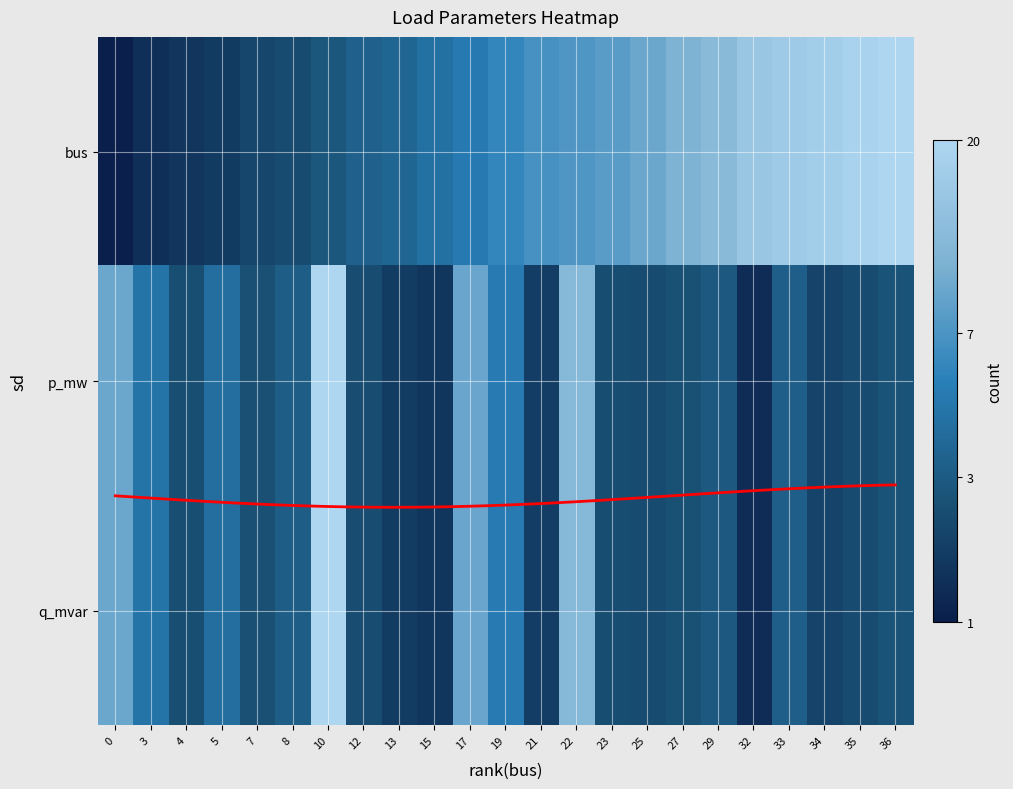

True or false: p_mw has a value of 0.1 at 23.

False